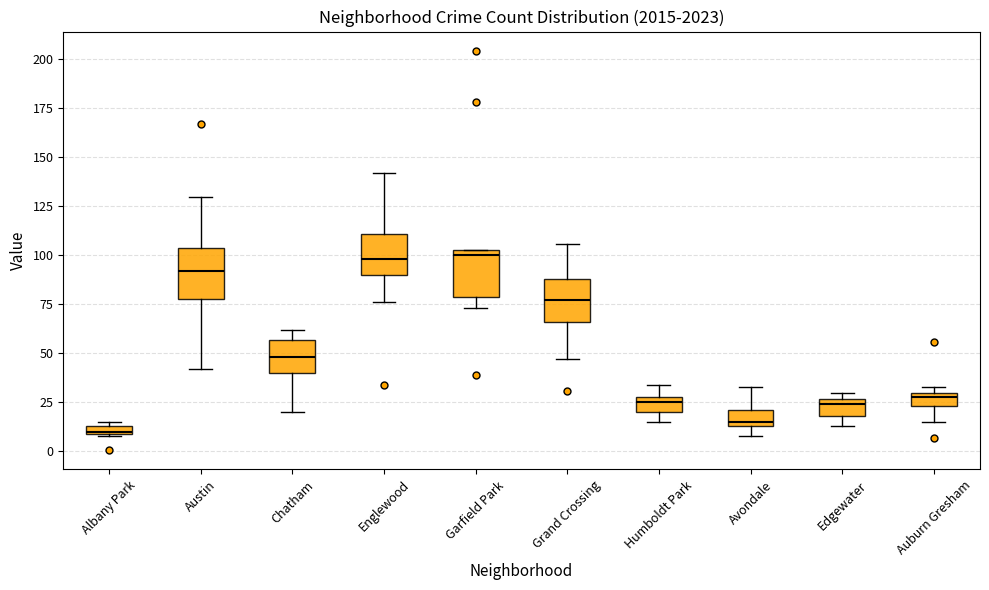

Where does the median line of the box for Chatham sit on the y-axis? The values are not printed on the chart, so give them approximately, as read against the axis.

50